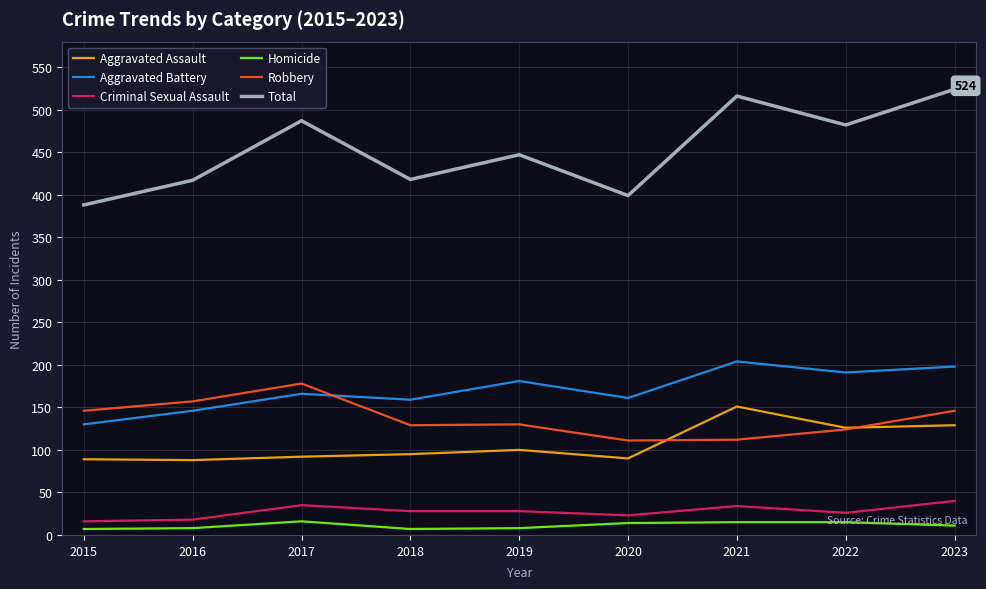

True or false: Aggravated Battery has a value of 146 at 2016.

True